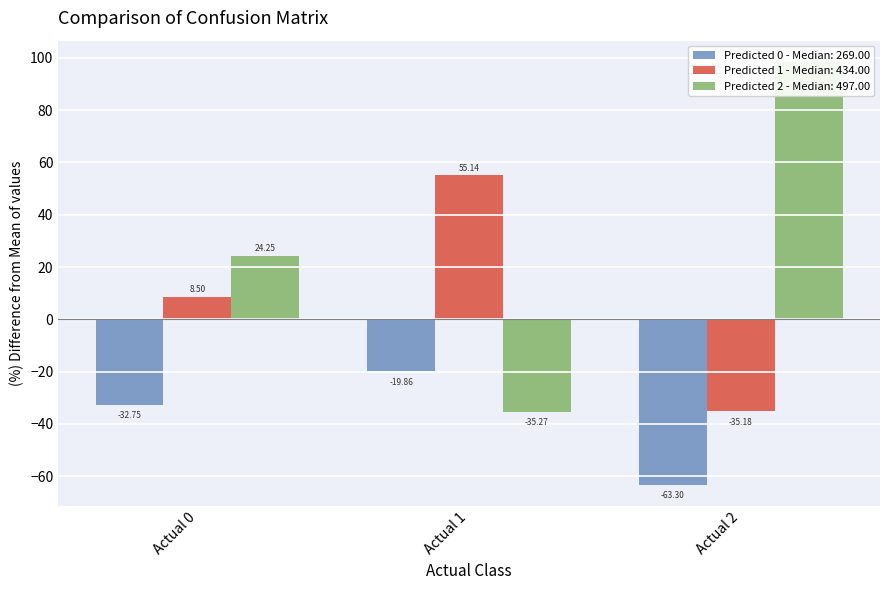

What are all the series names shown in the legend?

Predicted 0, Predicted 1, Predicted 2